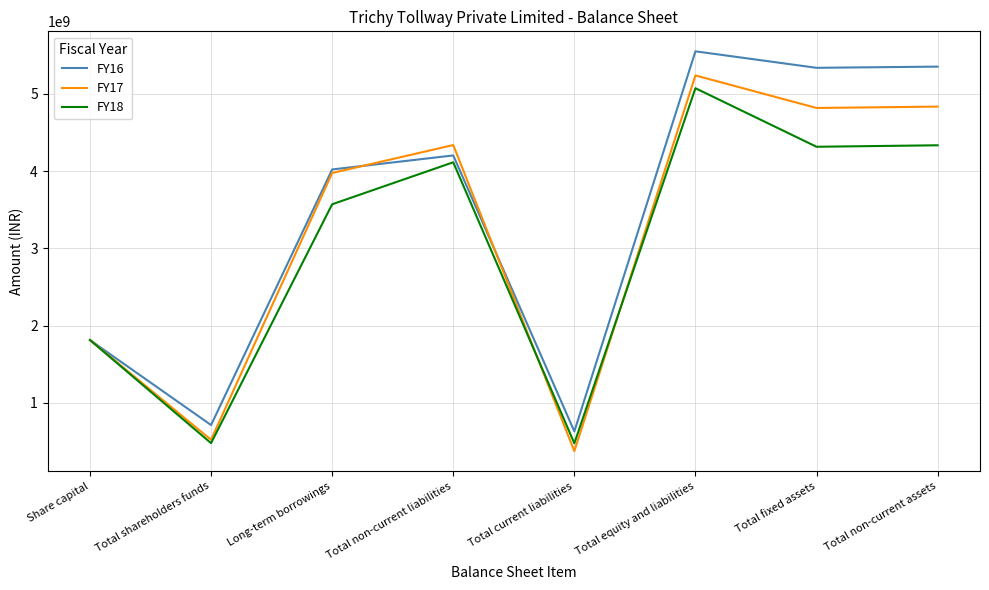

At which label is FY17 closest to 2807338354?

Share capital